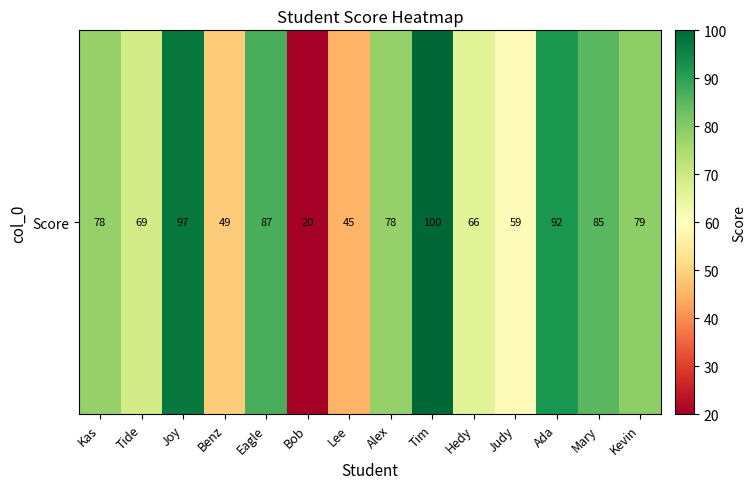

Reading left to right, transcribe all the data shown in this chart.

Kas=78	Tide=69	Joy=97	Benz=49	Eagle=87	Bob=20	Lee=45	Alex=78	Tim=100	Hedy=66	Judy=59	Ada=92	Mary=85	Kevin=79